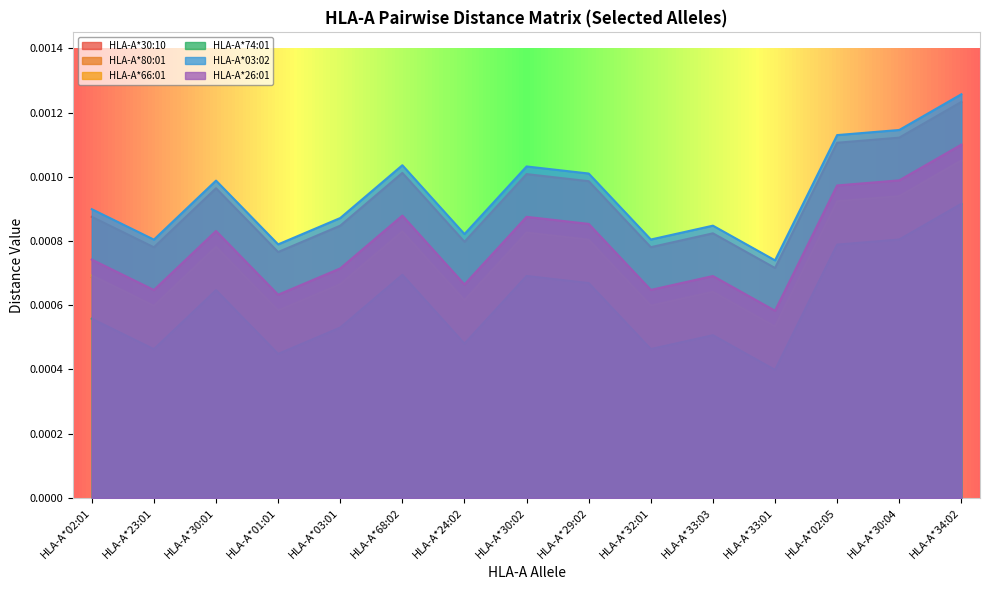

Reading left to right, extract all data points from this chart.

HLA-A*30:10: 0.0	0.0	0.0	0.0	0.0	0.0	0.0	0.0	0.0	0.0	0.0	0.0	0.0	0.0	0.0
HLA-A*80:01: 0.0	0.0	0.0	0.0	0.0	0.0	0.0	0.0	0.0	0.0	0.0	0.0	0.0	0.0	0.0
HLA-A*66:01: 0.0	0.0	0.0	0.0	0.0	0.0	0.0	0.0	0.0	0.0	0.0	0.0	0.0	0.0	0.0
HLA-A*74:01: 0.0	0.0	0.0	0.0	0.0	0.0	0.0	0.0	0.0	0.0	0.0	0.0	0.0	0.0	0.0
HLA-A*03:02: 0.0	0.0	0.0	0.0	0.0	0.0	0.0	0.0	0.0	0.0	0.0	0.0	0.0	0.0	0.0
HLA-A*26:01: 0.0	0.0	0.0	0.0	0.0	0.0	0.0	0.0	0.0	0.0	0.0	0.0	0.0	0.0	0.0